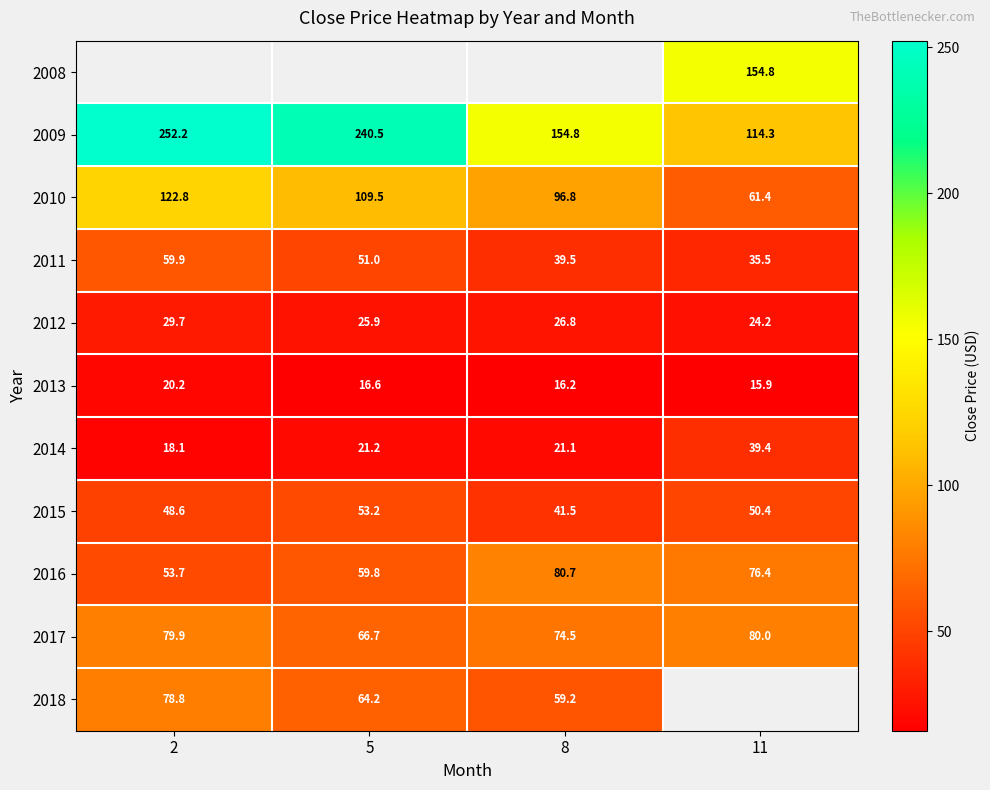

The 2014 series shows 10.1 at 5. True or false?

False